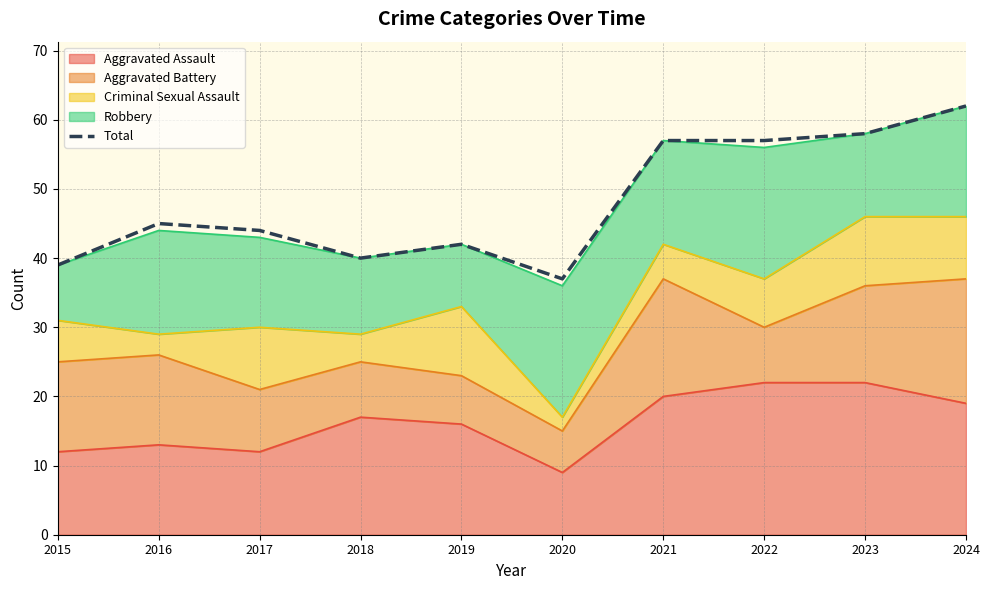

Does the chart display data point markers on the line(s)?

No